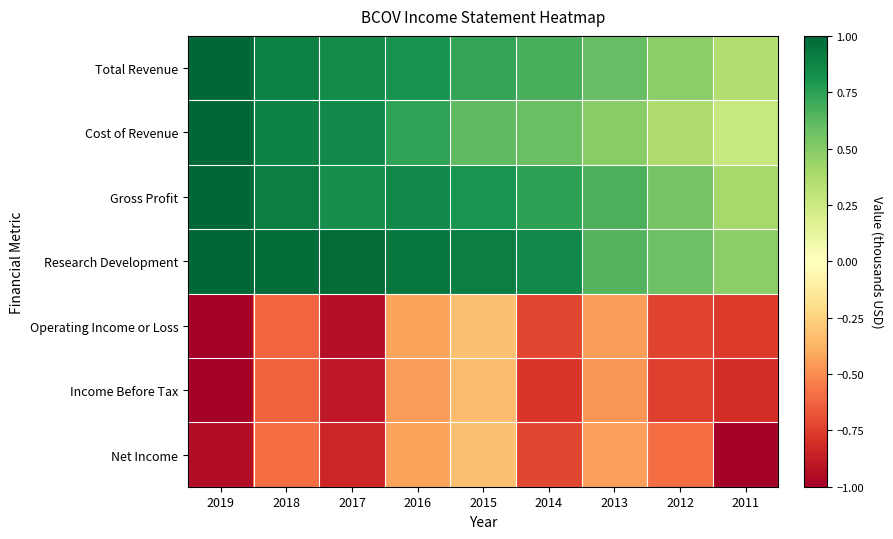

Which label corresponds to the smallest value in the chart?

2019